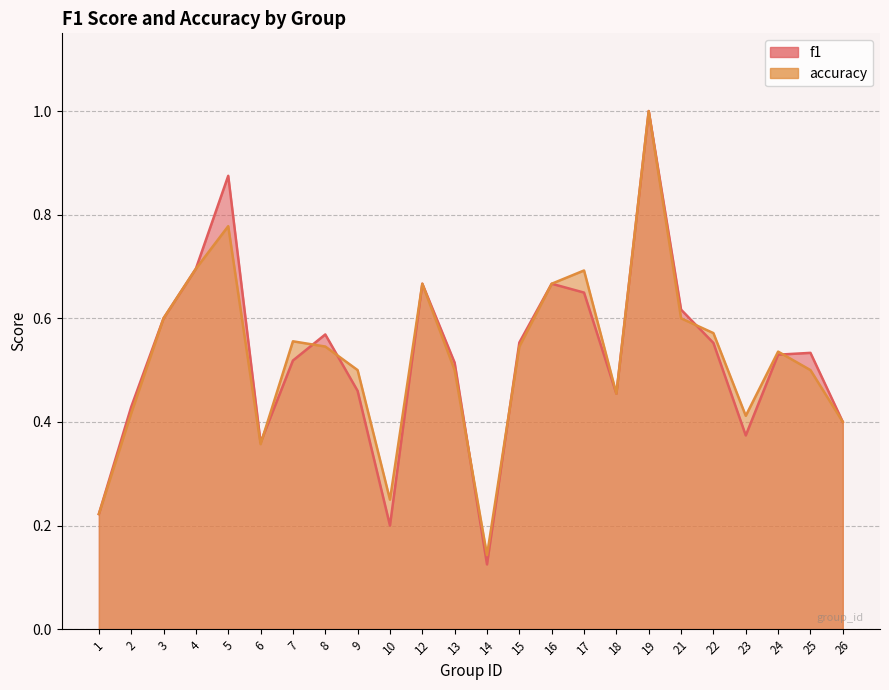

At which category is the sum across all series the highest?

19